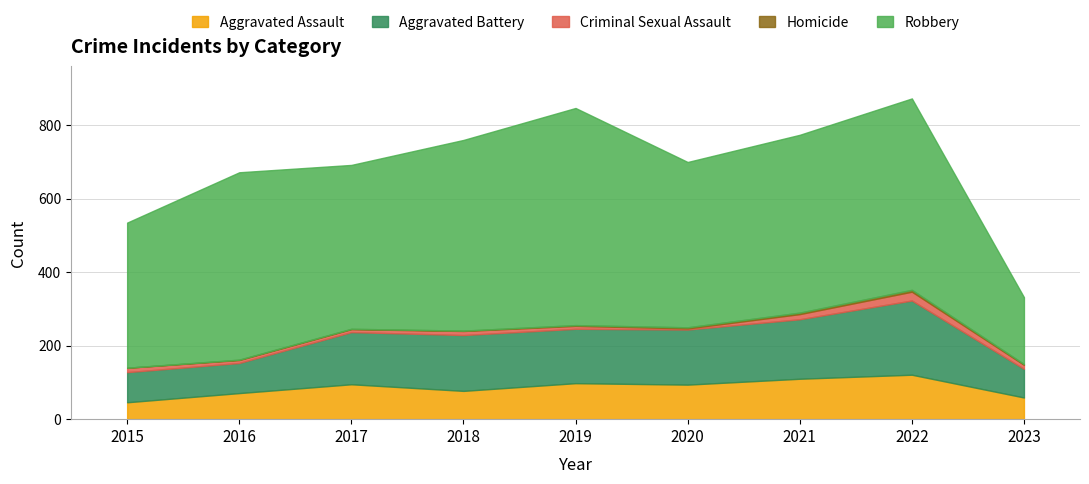

Read the Homicide value at 2017.

1